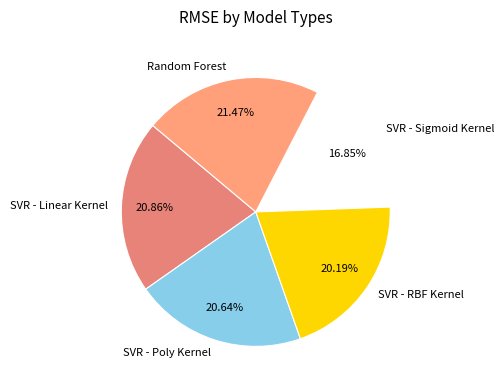

How many segments does this pie chart have?

5